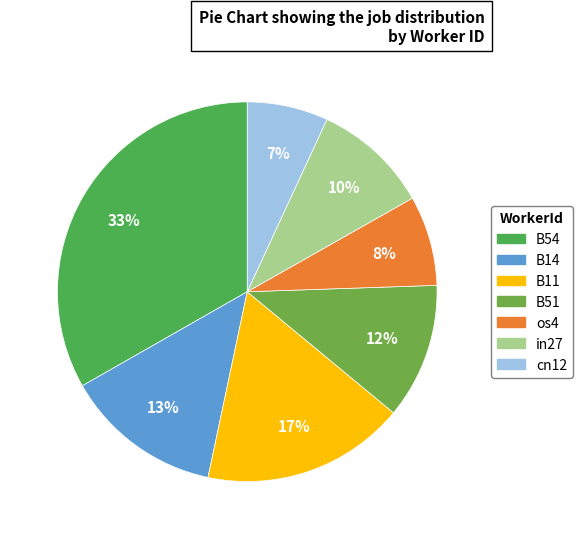

Combined, what portion of the pie is B54 and B51?

44.8%